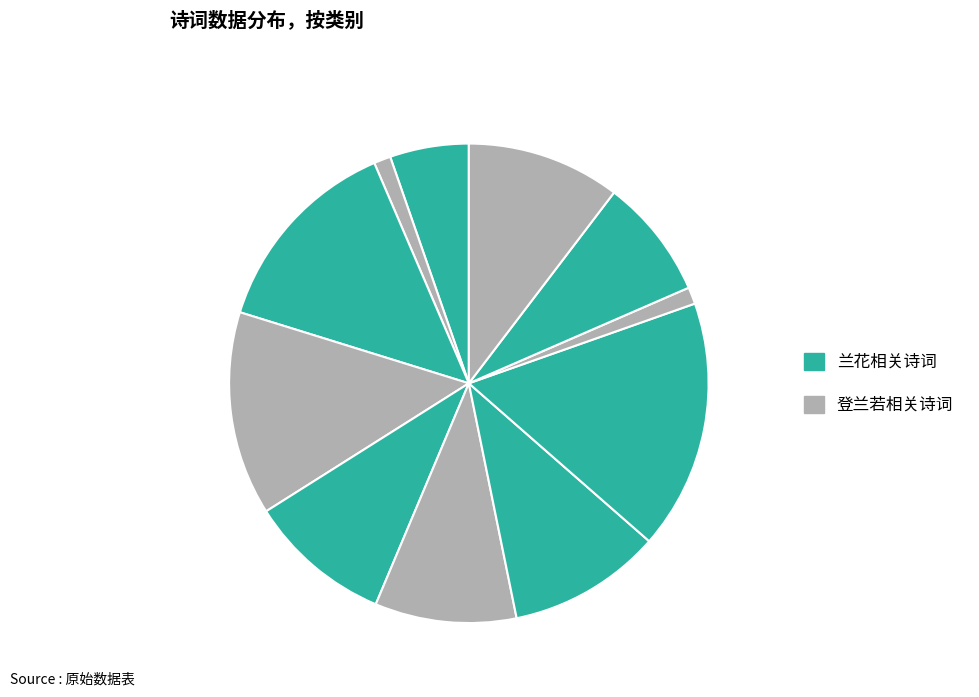

How many slices are in this pie chart?

11